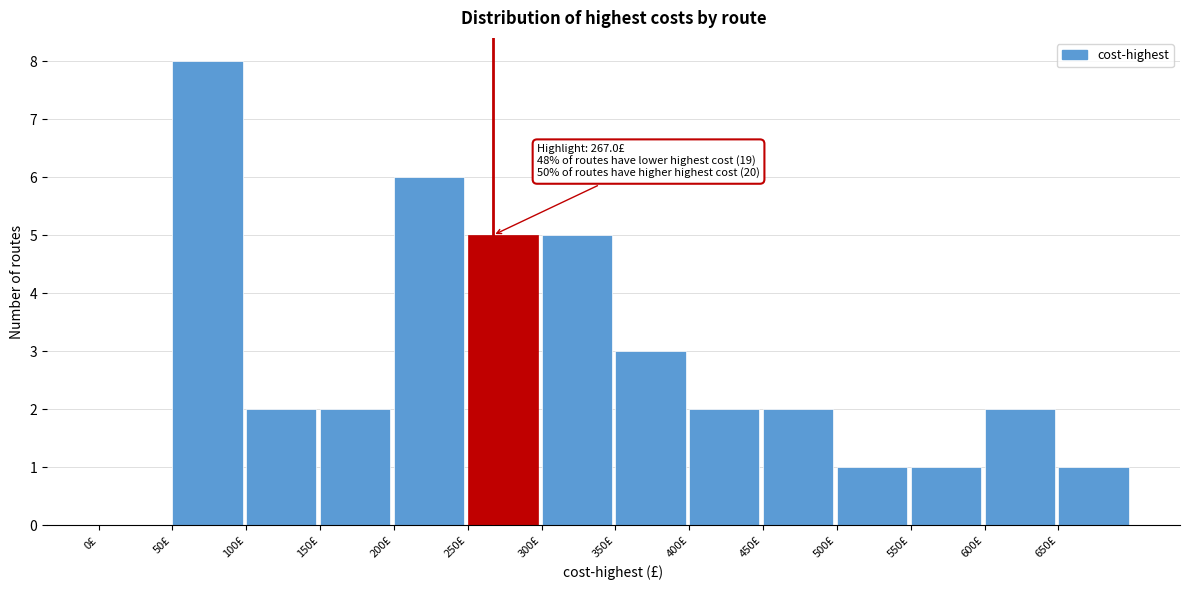

Over which range of the x-axis is the bar tallest?

50 to 100